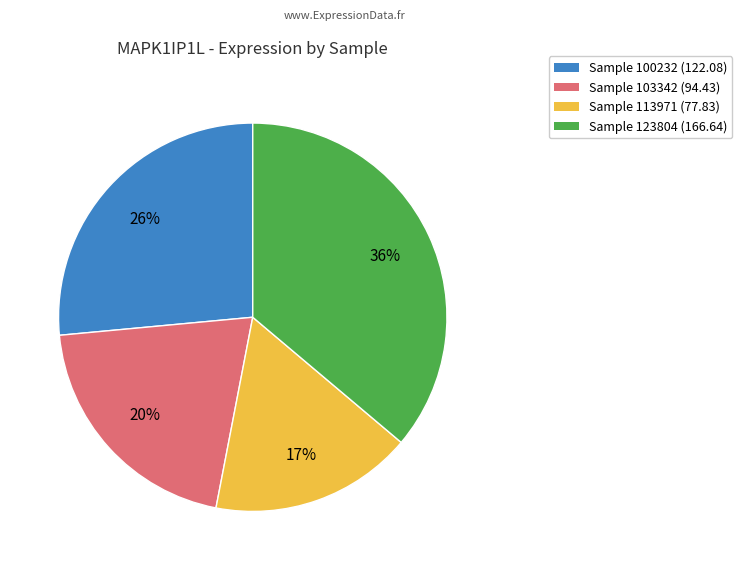

To the nearest percent, what is the average slice percentage?

25%